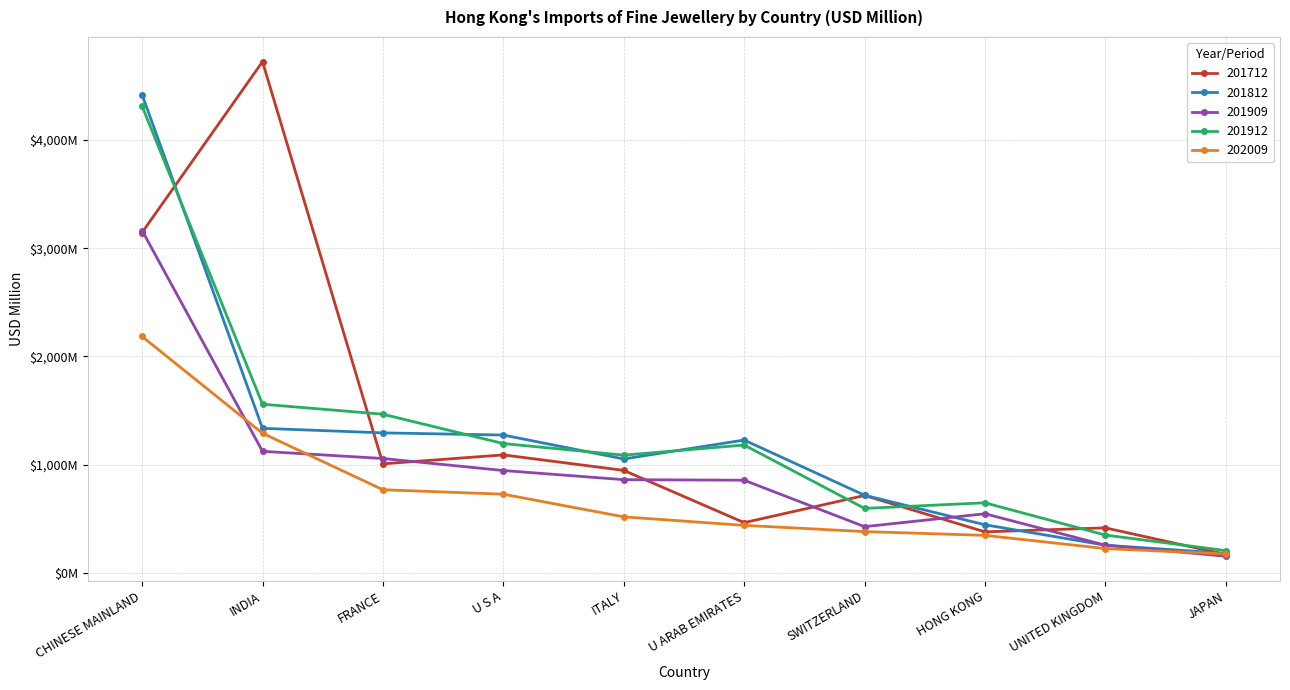

Is this an area chart (filled region under the line)?

No